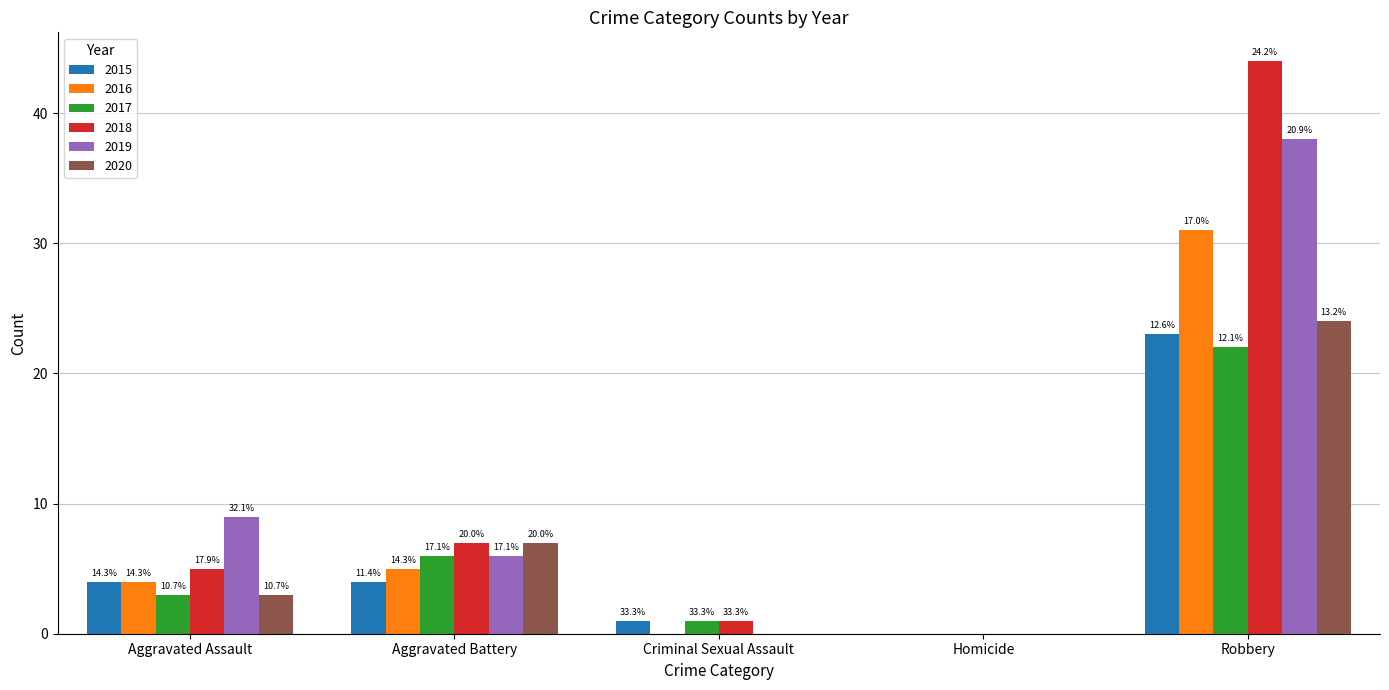

What are all the series names shown in the legend?

2015, 2016, 2017, 2018, 2019, 2020